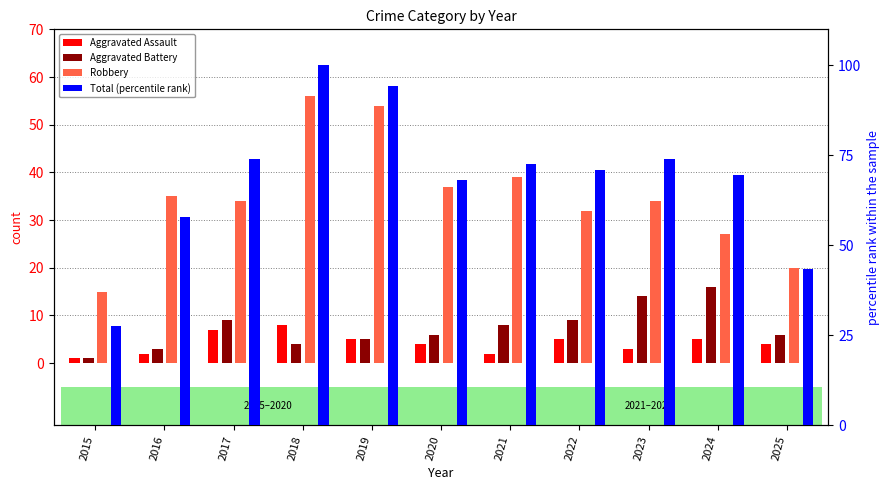

Which series has the largest range (max minus min)?

Total (percentile rank)